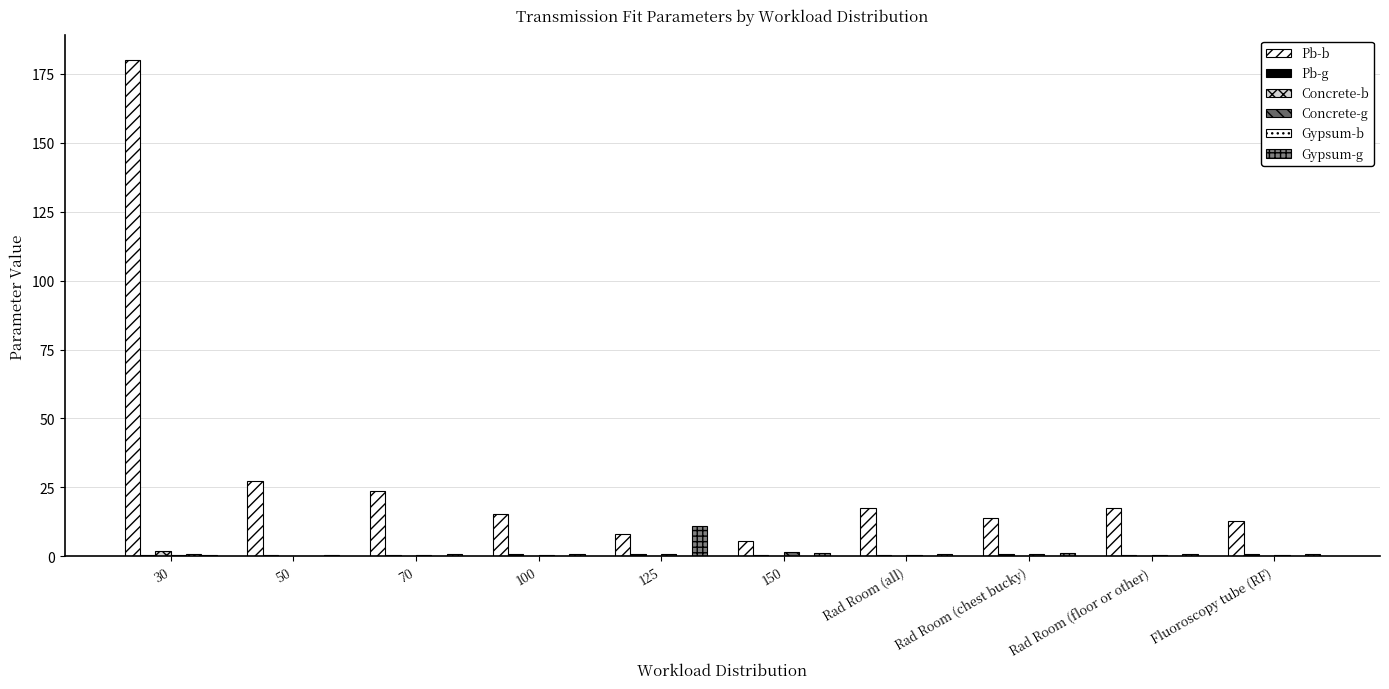

What is the maximum value shown in the chart?

180.0